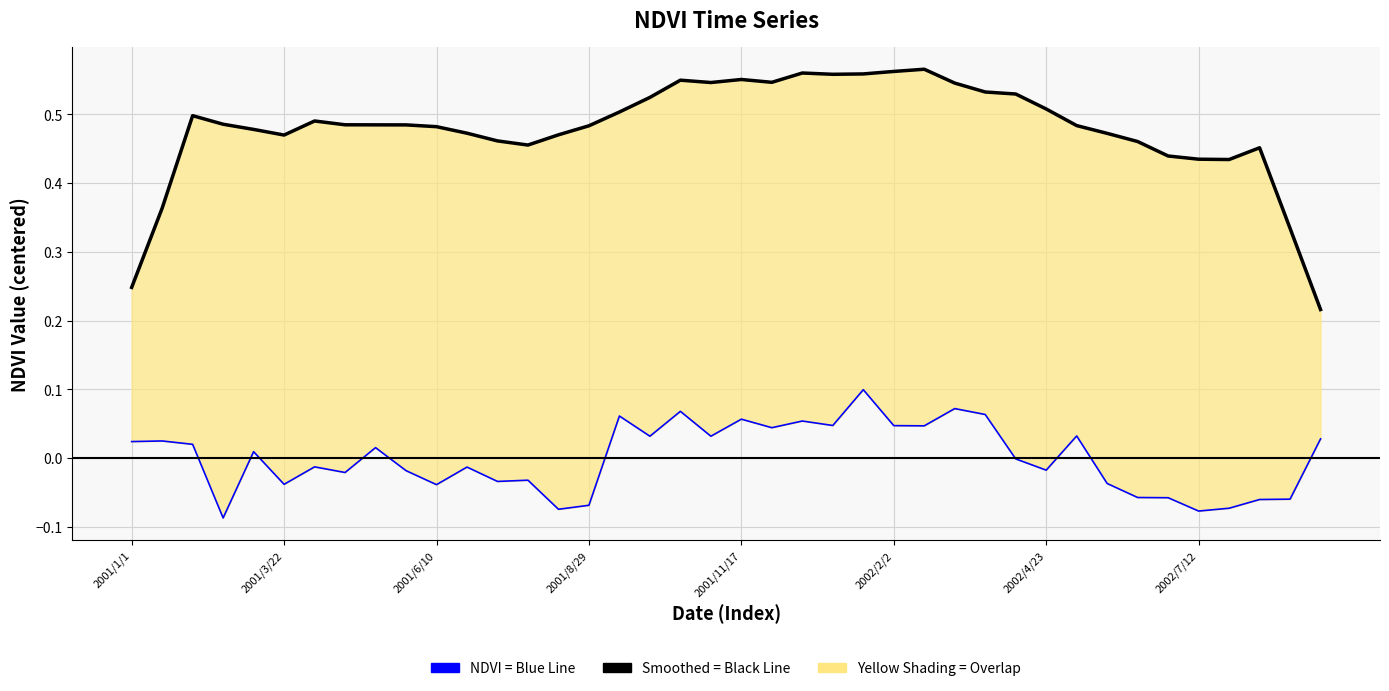

How many series are shown in this chart?

2